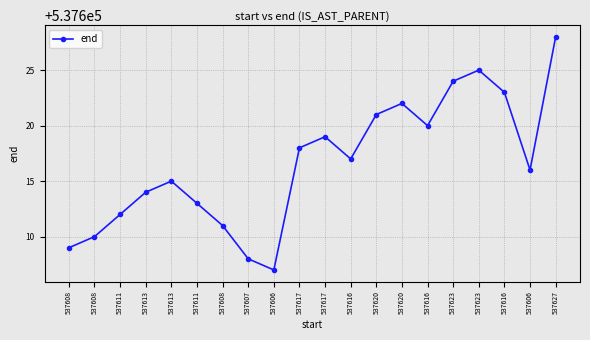

Rank the categories by value from lowest to highest.

537606, 537607, 537608, 537608, 537608, 537611, 537611, 537613, 537613, 537606, 537616, 537617, 537617, 537616, 537620, 537620, 537616, 537623, 537623, 537627